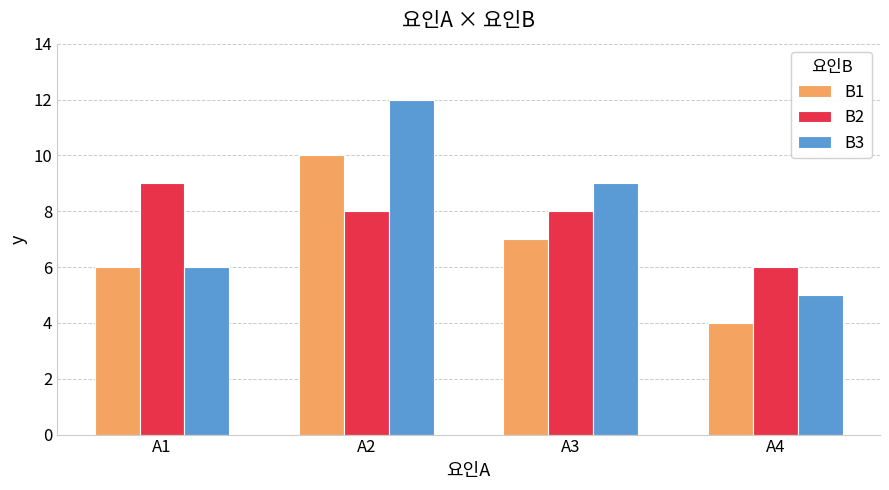

Are the bars horizontal?

No